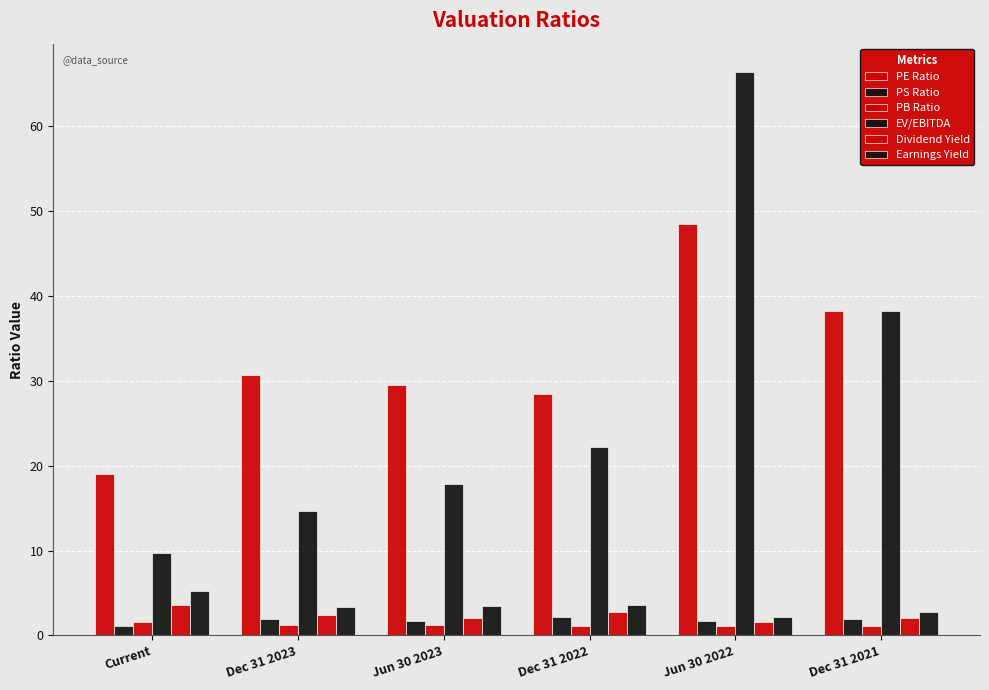

What is the sum of the PB Ratio values at Jun 30 2022 and Dec 31 2021?

2.2